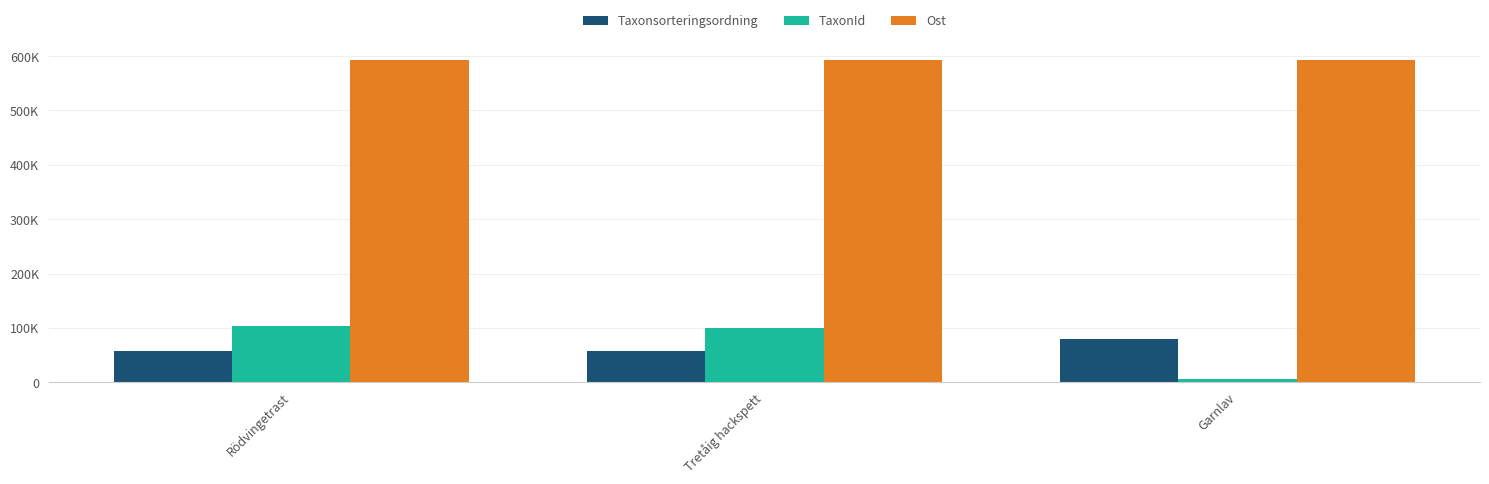

What is the label of the 2nd bar from the left?

Tretåig hackspett